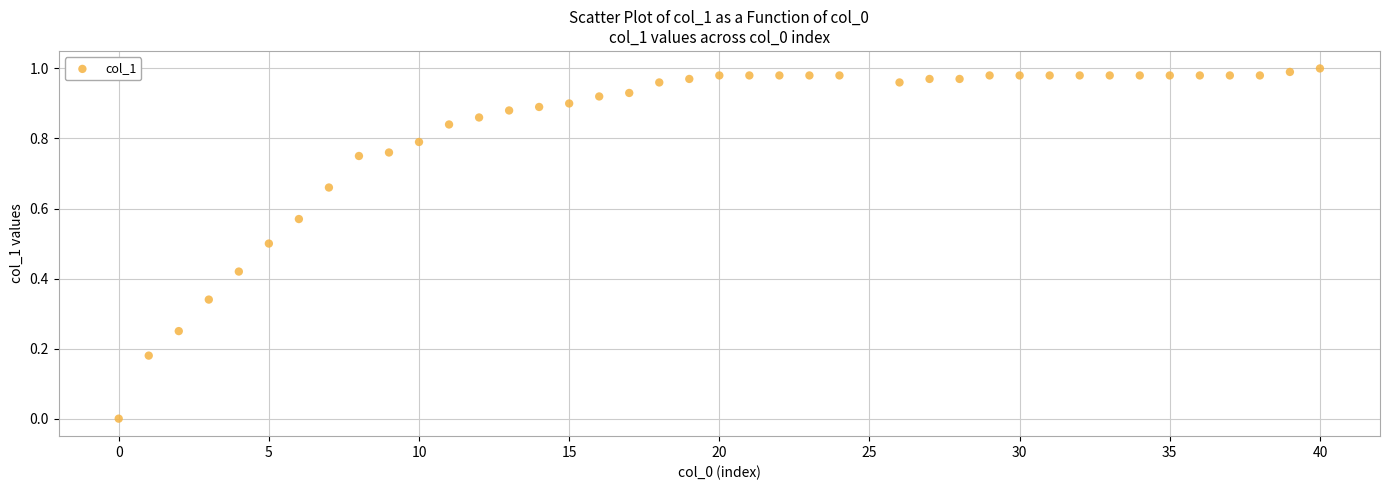

What is the range of X values (max minus min)?

40.0